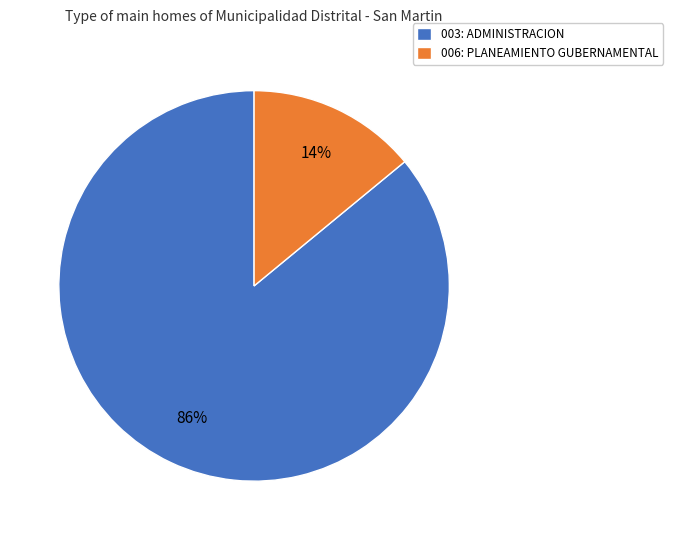

The 003: ADMINISTRACION slice represents 99% of the pie. True or false?

False